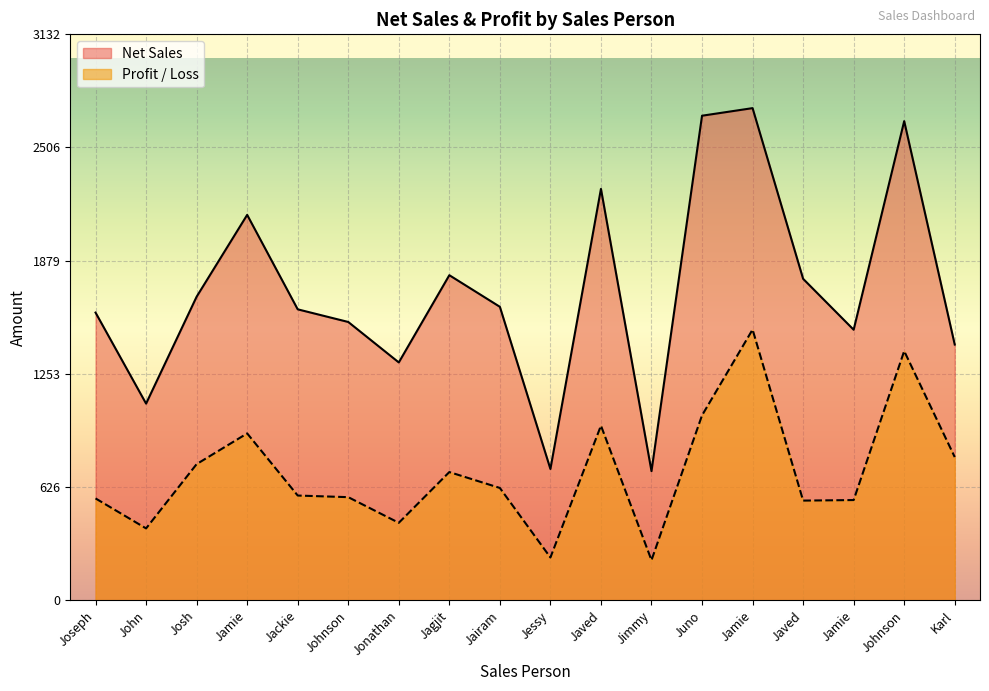

Which series has the largest total across all categories?

Net Sales